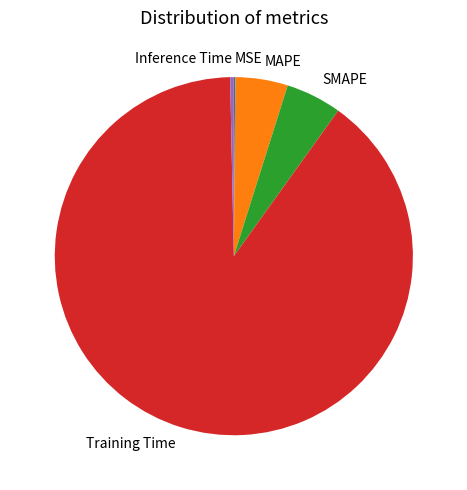

Is the sum of Inference Time and MAPE greater than half?

No